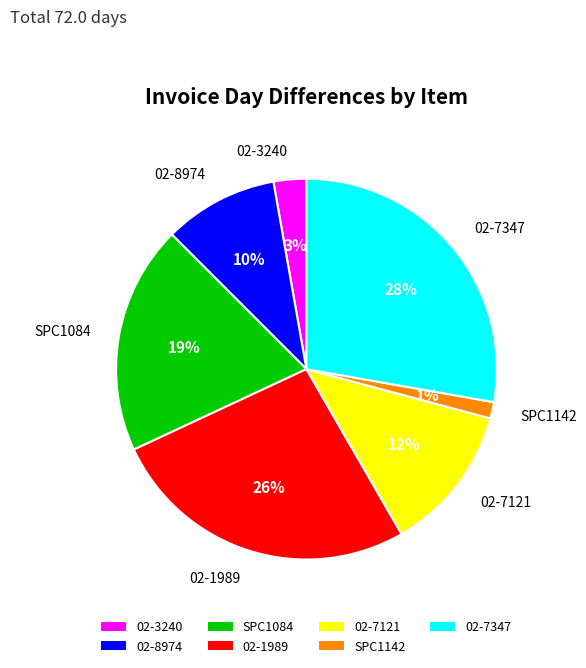

What is the smallest slice in the pie chart?

SPC1142